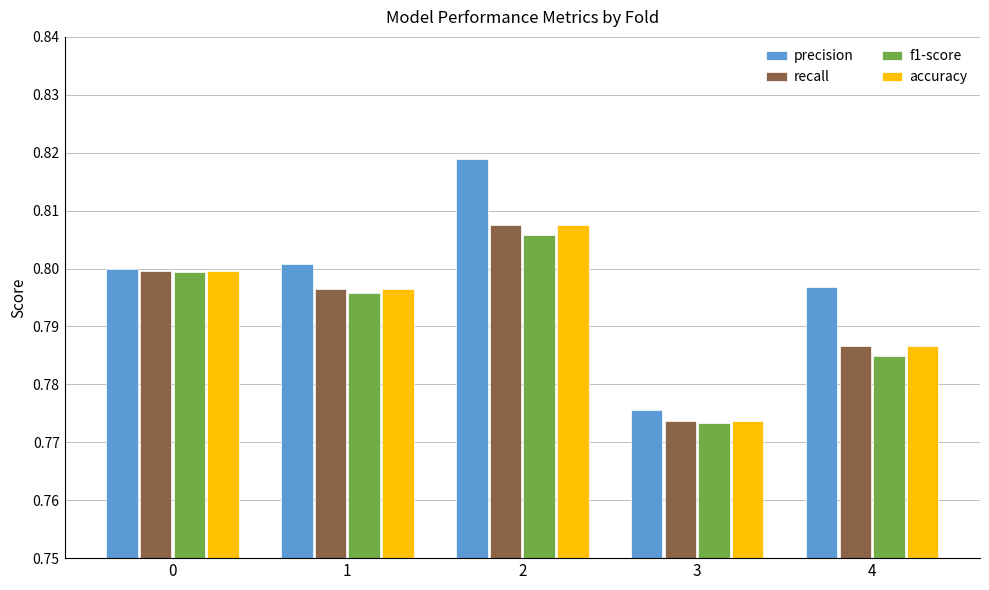

Which series has the largest range (max minus min)?

precision